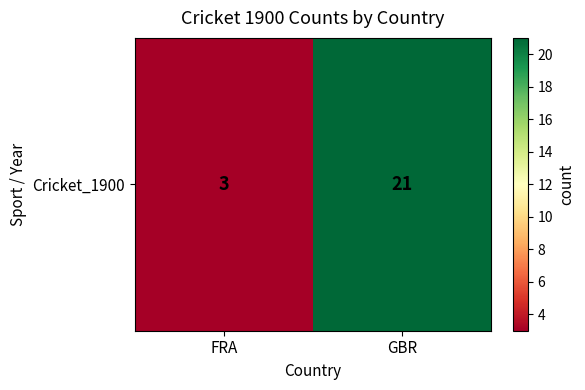

What is the difference between the maximum and minimum values?

18